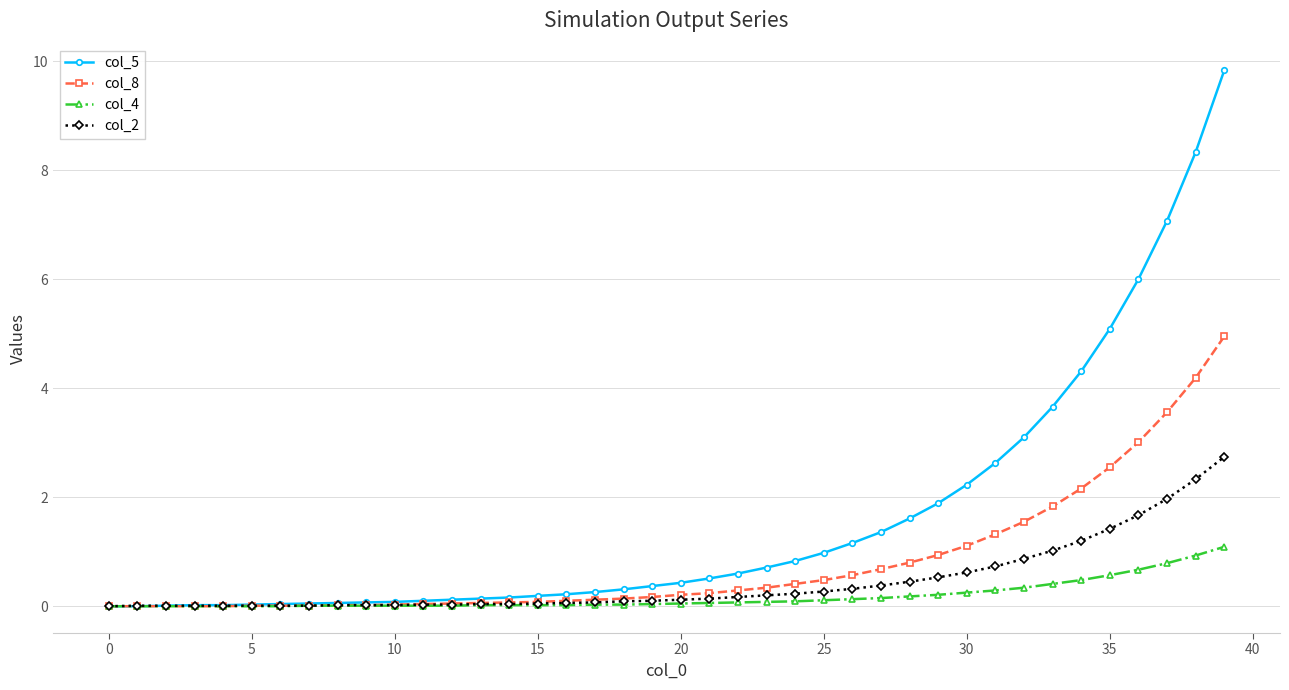

Which series has the largest total across all categories?

col_5